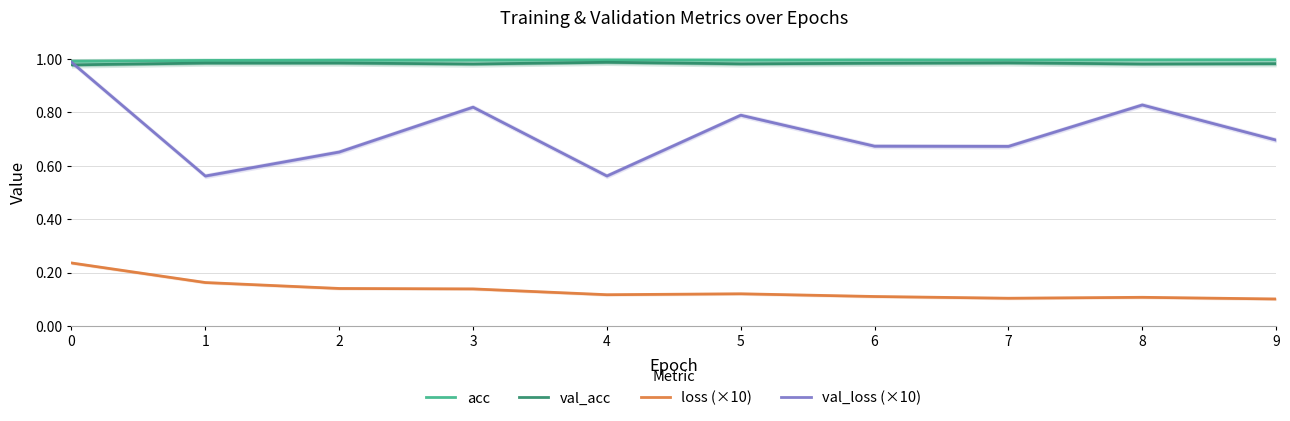

What is the minimum value shown in the chart?

0.1